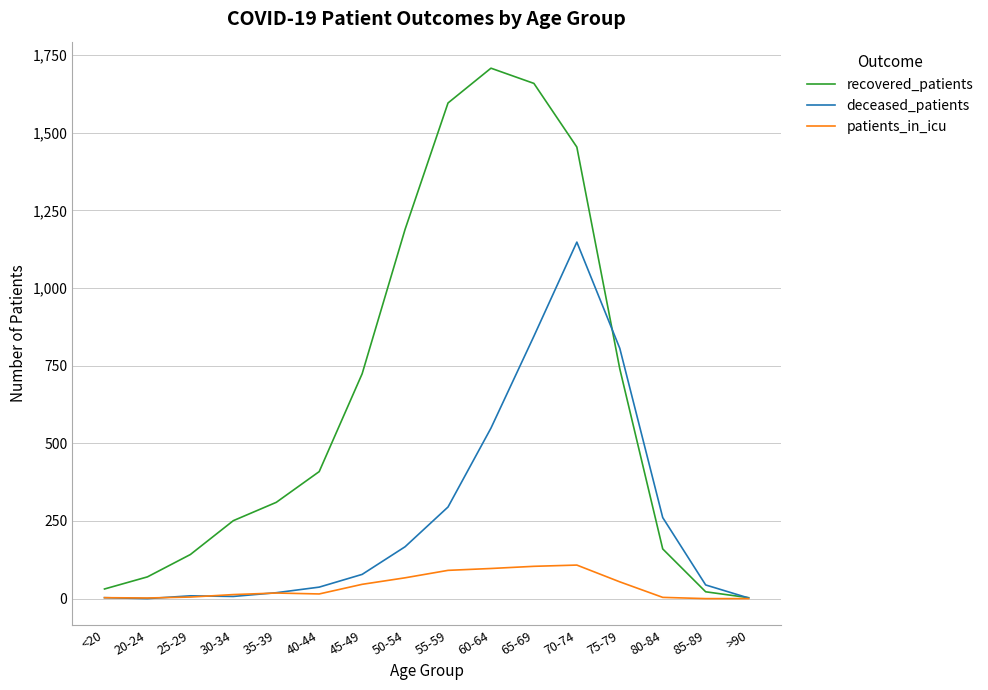

Where is recovered_patients nearest to the value 855?

75-79